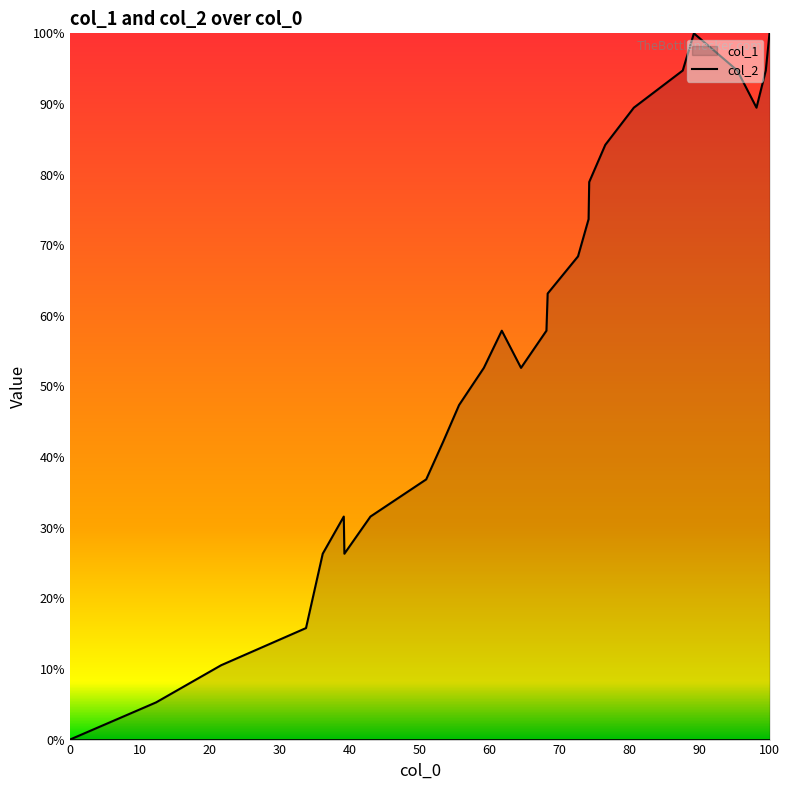

What is the value of the 5th point from the left?

26.3